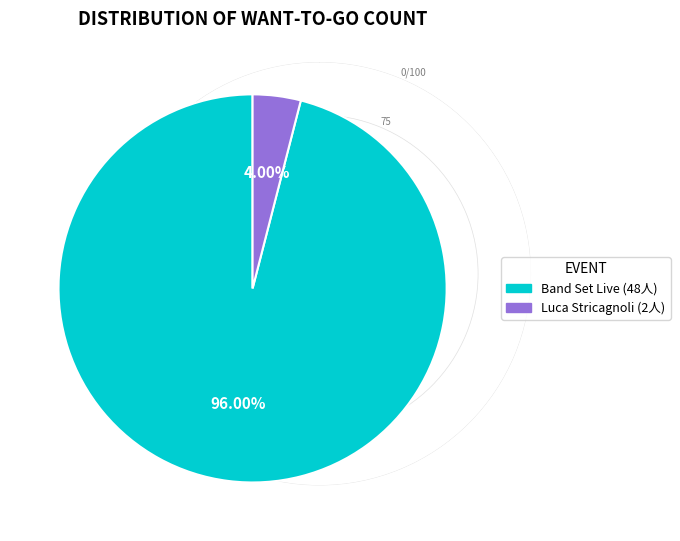

Is there any slice that represents more than half of the pie?

Yes